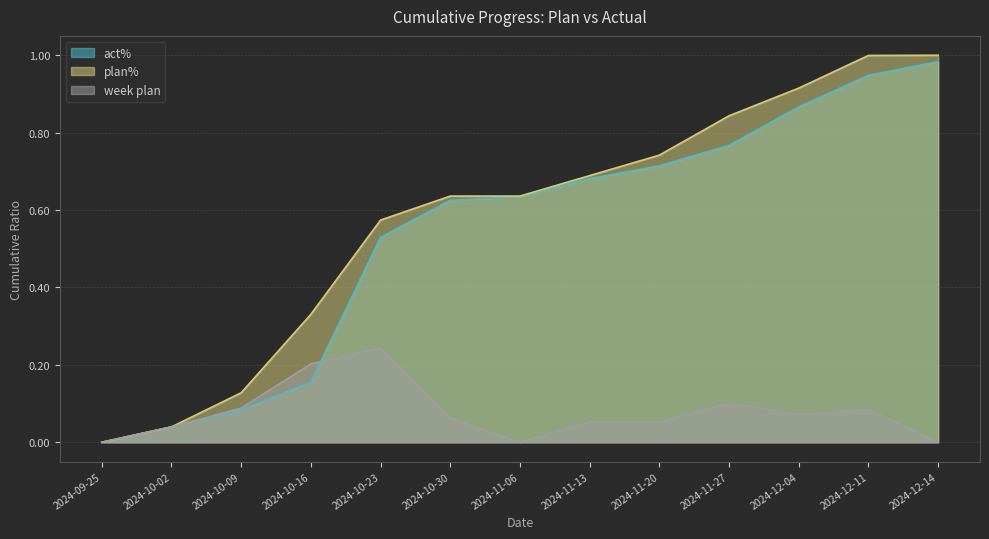

Is it true that week plan equals 0.1 at 2024-11-20?

False